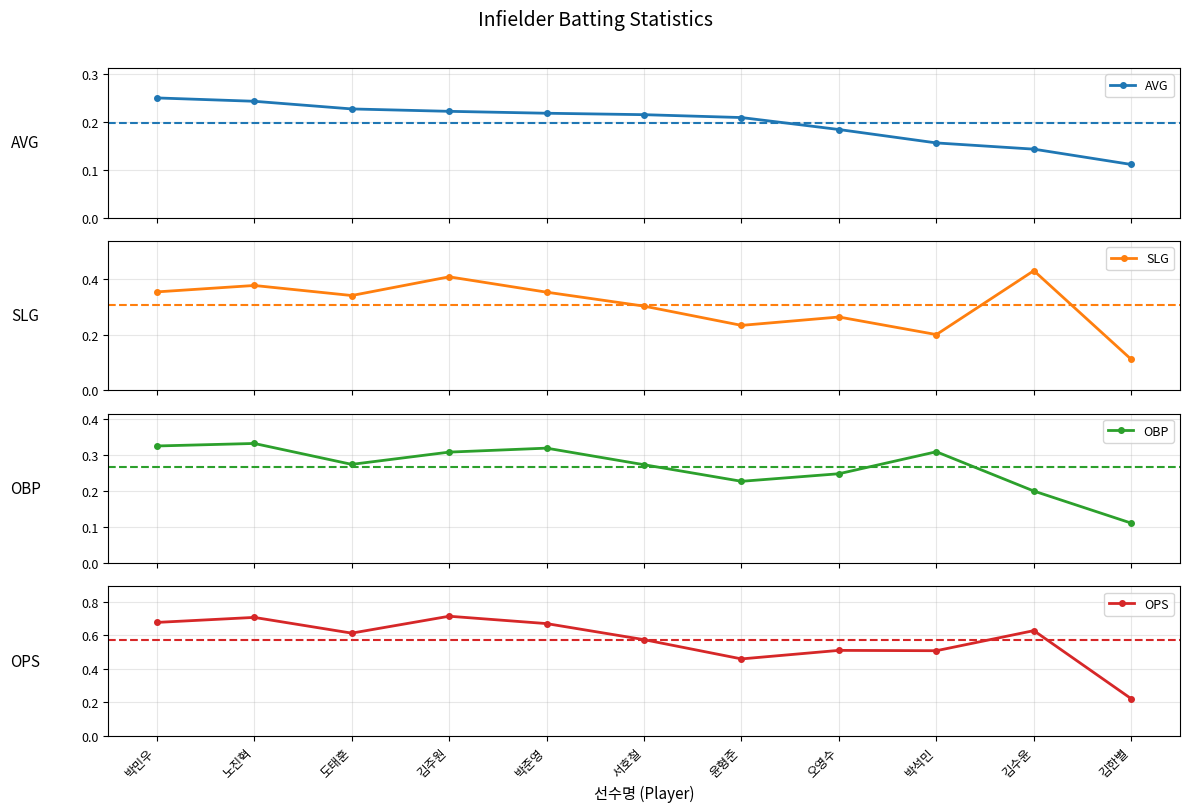

Between 박석민 and 김한별, which series saw the biggest shift?

OPS